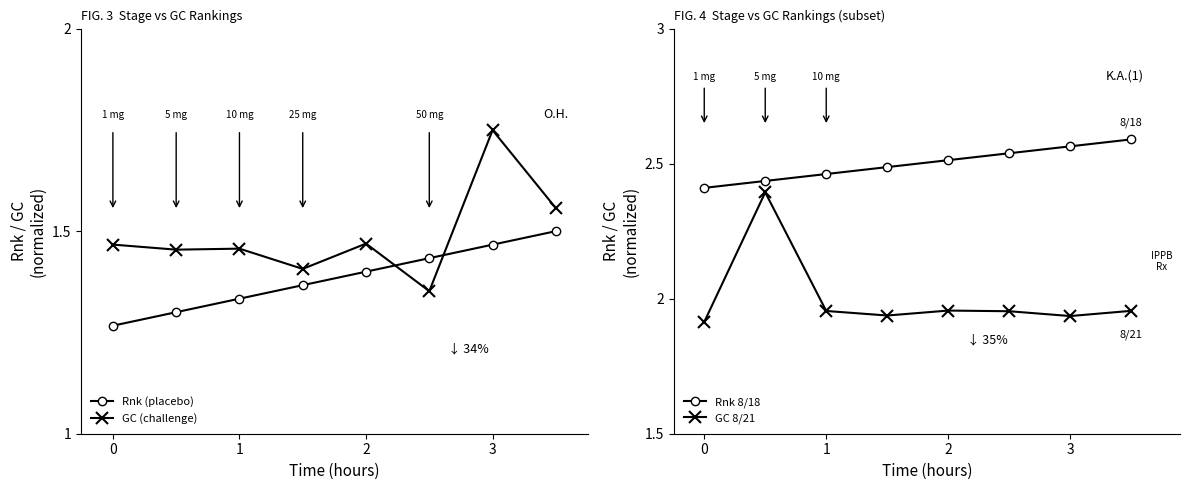

The GC (challenge) series shows 0.8 at 2. True or false?

False